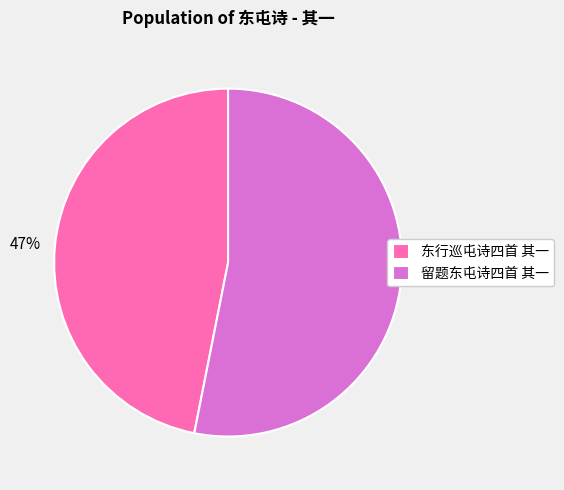

Is there any slice that represents more than half of the pie?

Yes